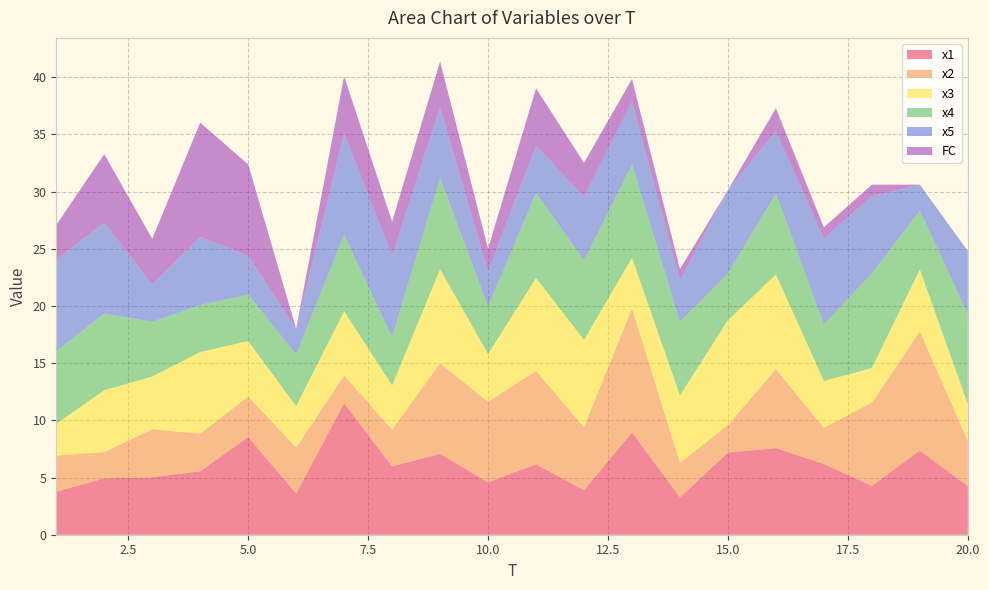

Reading left to right, what are all the values shown in this chart?

x1: 1=3.8	2=4.9	3=5.0	4=5.5	5=8.5	6=3.6	7=11.5	8=6.0	9=7.1	10=4.6	11=6.2	12=3.9	13=8.9	14=3.3	15=7.2	16=7.6	17=6.2	18=4.3	19=7.4	20=4.2
x2: 1=3.2	2=2.3	3=4.2	4=3.3	5=3.5	6=4.0	7=2.4	8=3.2	9=7.9	10=7.0	11=8.2	12=5.5	13=10.9	14=3.0	15=2.4	16=6.9	17=3.2	18=7.3	19=10.4	20=4.0
x3: 1=2.8	2=5.4	3=4.6	4=7.1	5=4.8	6=3.6	7=5.6	8=3.9	9=8.2	10=4.2	11=8.1	12=7.6	13=4.4	14=5.9	15=9.2	16=8.3	17=4.1	18=3.0	19=5.4	20=3.2
x4: 1=6.3	2=6.7	3=4.8	4=4.1	5=4.1	6=4.5	7=6.7	8=4.2	9=8.0	10=4.1	11=7.4	12=7.0	13=8.2	14=6.4	15=4.1	16=7.1	17=4.9	18=8.3	19=5.1	20=7.9
x5: 1=8.0	2=7.9	3=3.3	4=5.9	5=3.4	6=2.3	7=8.9	8=7.1	9=6.2	10=3.1	11=4.1	12=5.5	13=5.5	14=3.6	15=7.3	16=5.5	17=7.5	18=6.7	19=2.3	20=5.5
FC: 1=3.0	2=6.0	3=4.0	4=10.0	5=8.0	6=0.0	7=5.0	8=3.0	9=4.0	10=2.0	11=5.0	12=3.0	13=2.0	14=1.0	15=0.0	16=2.0	17=1.0	18=1.0	19=0.0	20=0.0